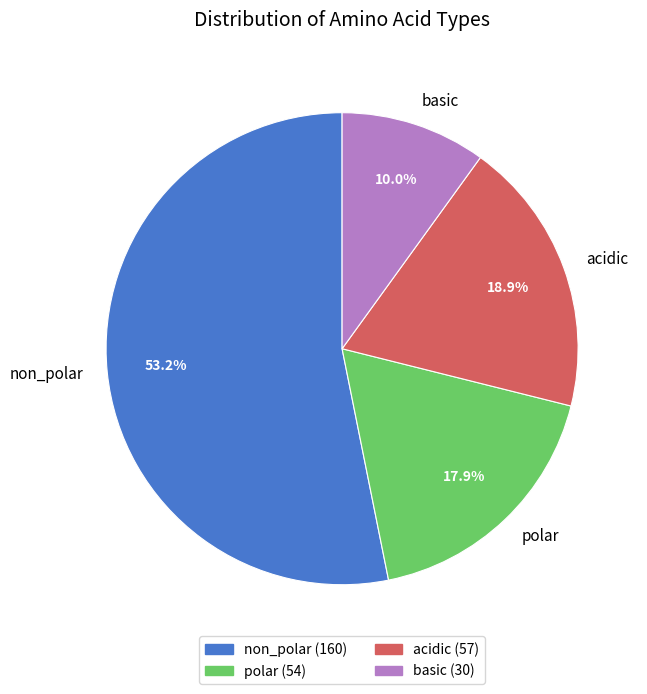

Is non_polar the majority of the pie?

Yes